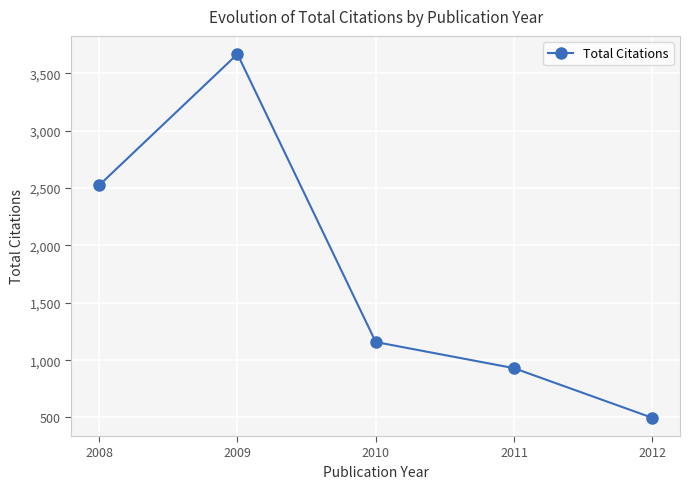

What is the value of the 4th point from the left?

930